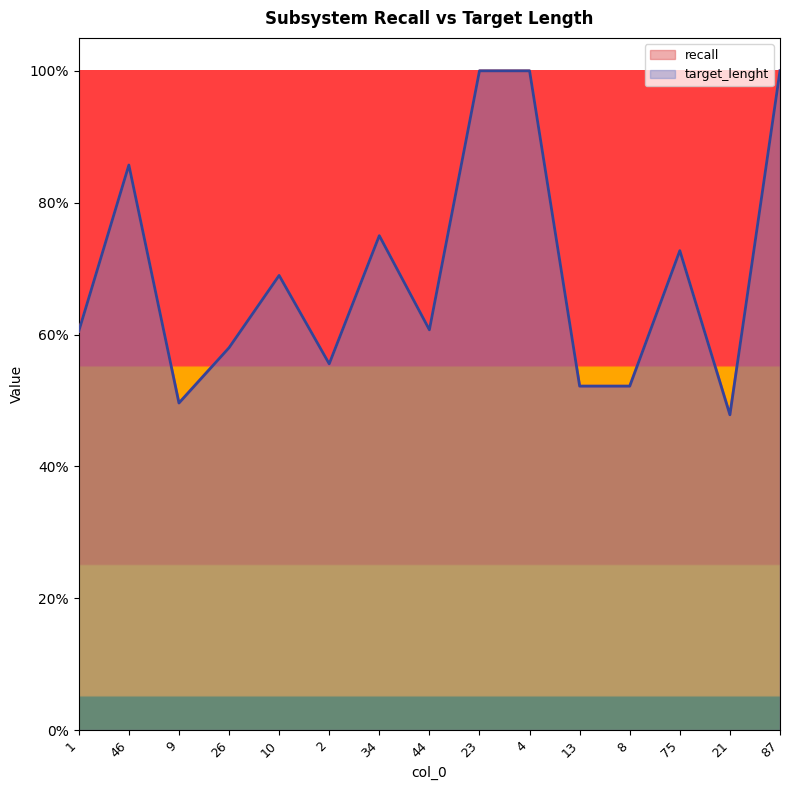

True or false: target_lenght has more than 0 points higher than both neighbors.

True